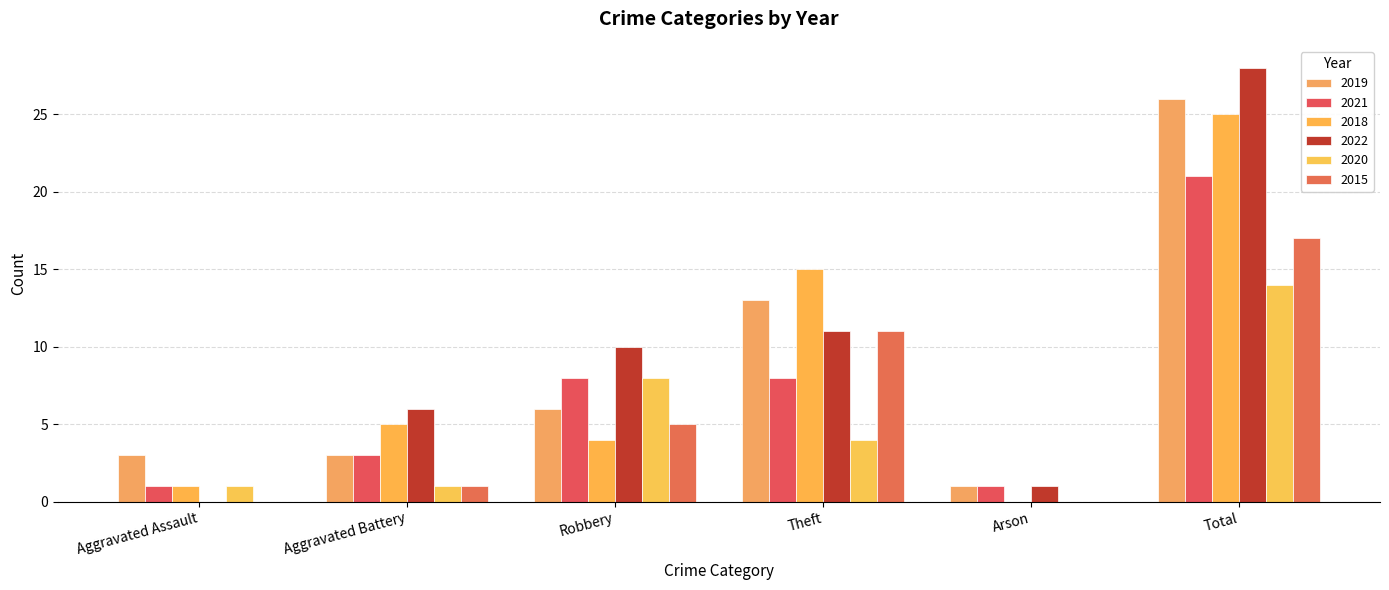

Does the chart contain stacked bars?

No